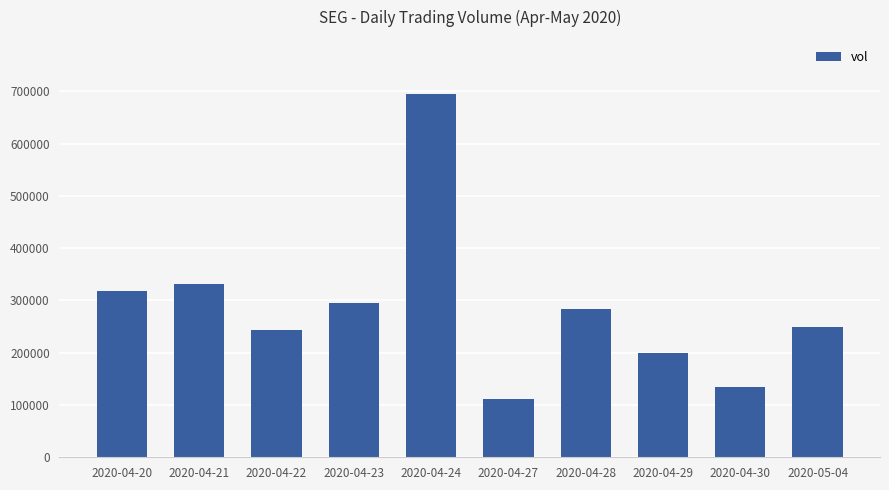

At which label does the data first exceed 283600?

2020-04-20